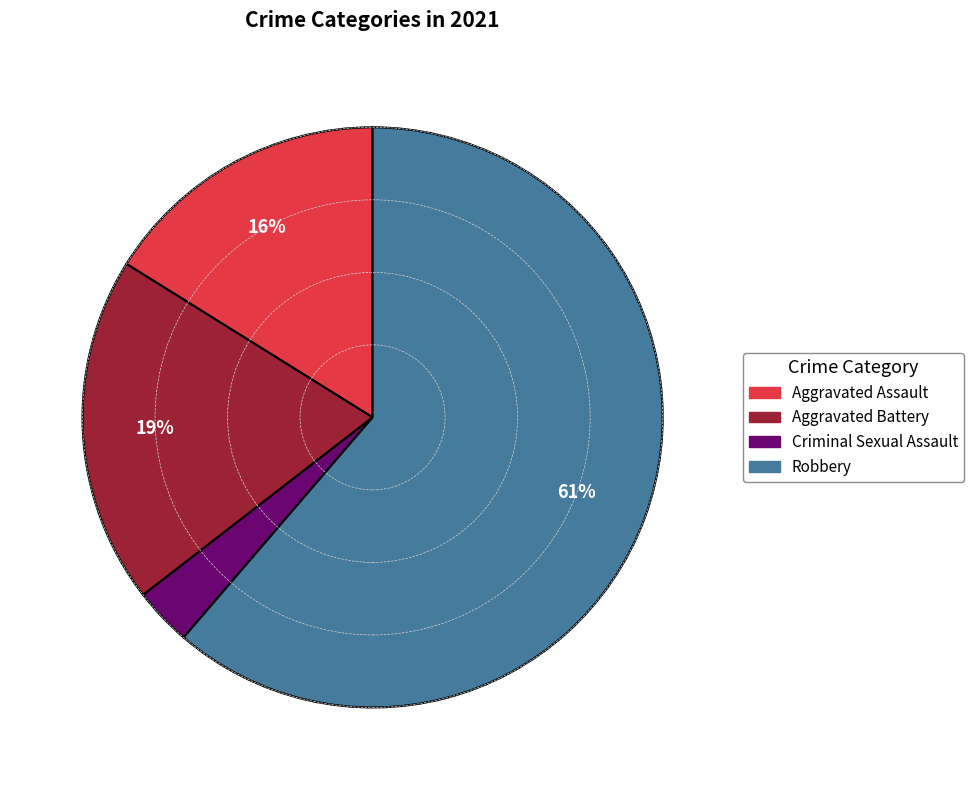

Does any single category account for the majority?

Yes